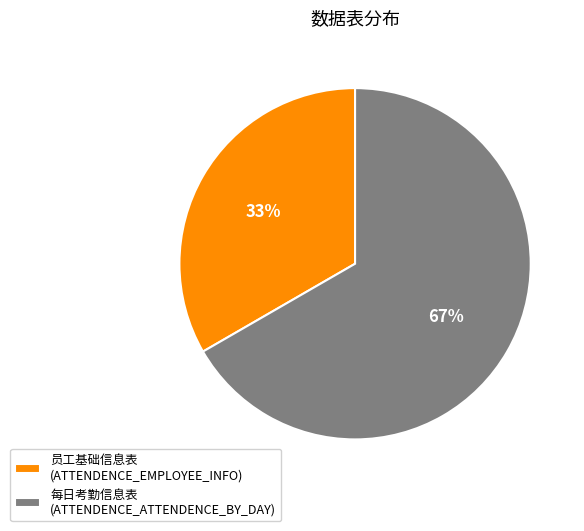

Which slice represents more than half of the pie?

每日考勤信息表 (ATTENDENCE_ATTENDENCE_BY_DAY)